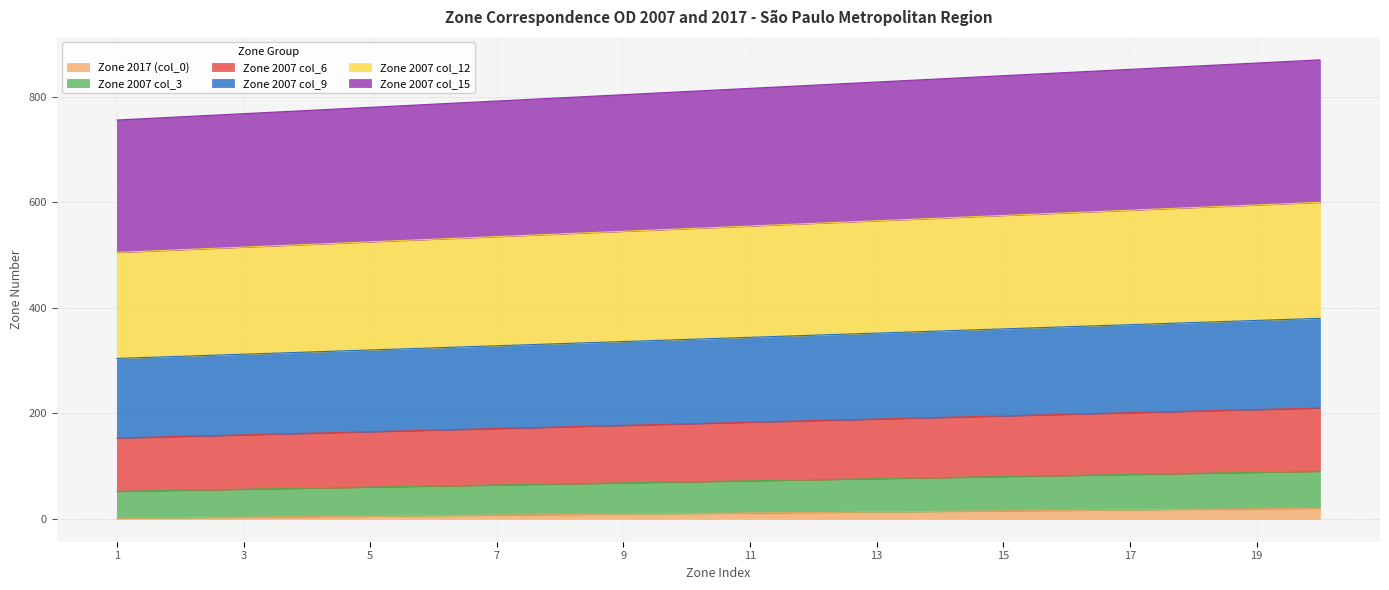

At 2, list the series in order from smallest to largest.

Zone 2017 (col_0), Zone 2007 col_3, Zone 2007 col_6, Zone 2007 col_9, Zone 2007 col_12, Zone 2007 col_15